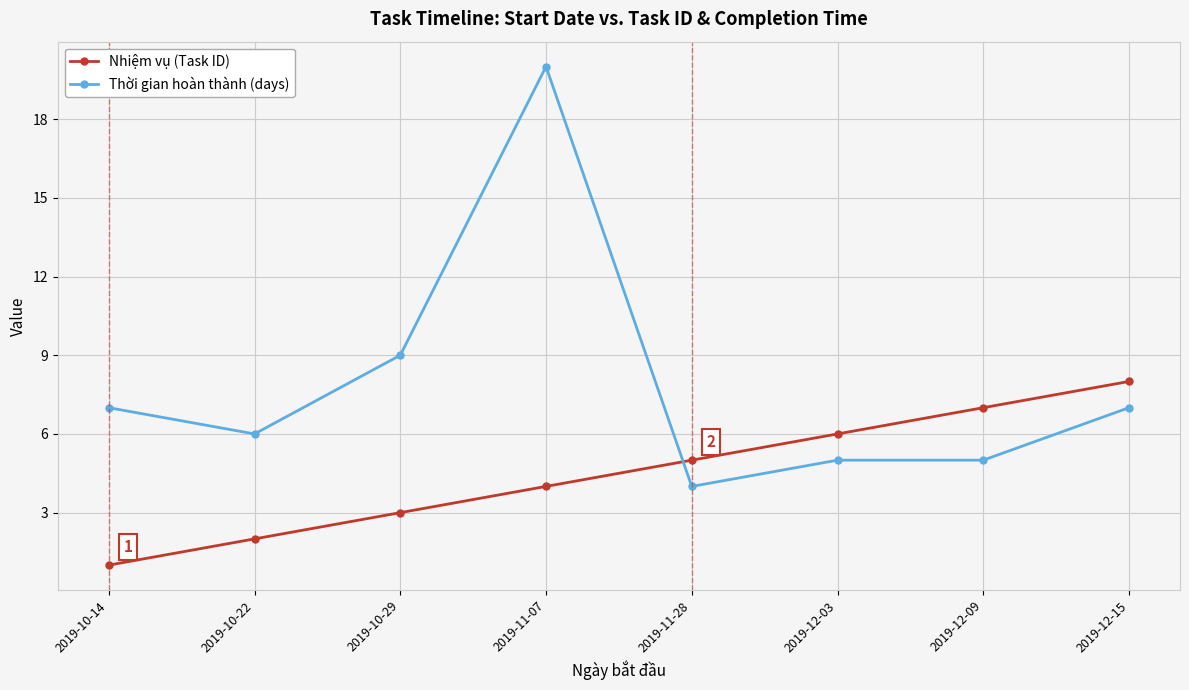

Reading left to right, transcribe all the data shown in this chart.

Nhiệm vụ (Task ID): 2019-10-14=1	2019-10-22=2	2019-10-29=3	2019-11-07=4	2019-11-28=5	2019-12-03=6	2019-12-09=7	2019-12-15=8
Thời gian hoàn thành (days): 2019-10-14=7	2019-10-22=6	2019-10-29=9	2019-11-07=20	2019-11-28=4	2019-12-03=5	2019-12-09=5	2019-12-15=7